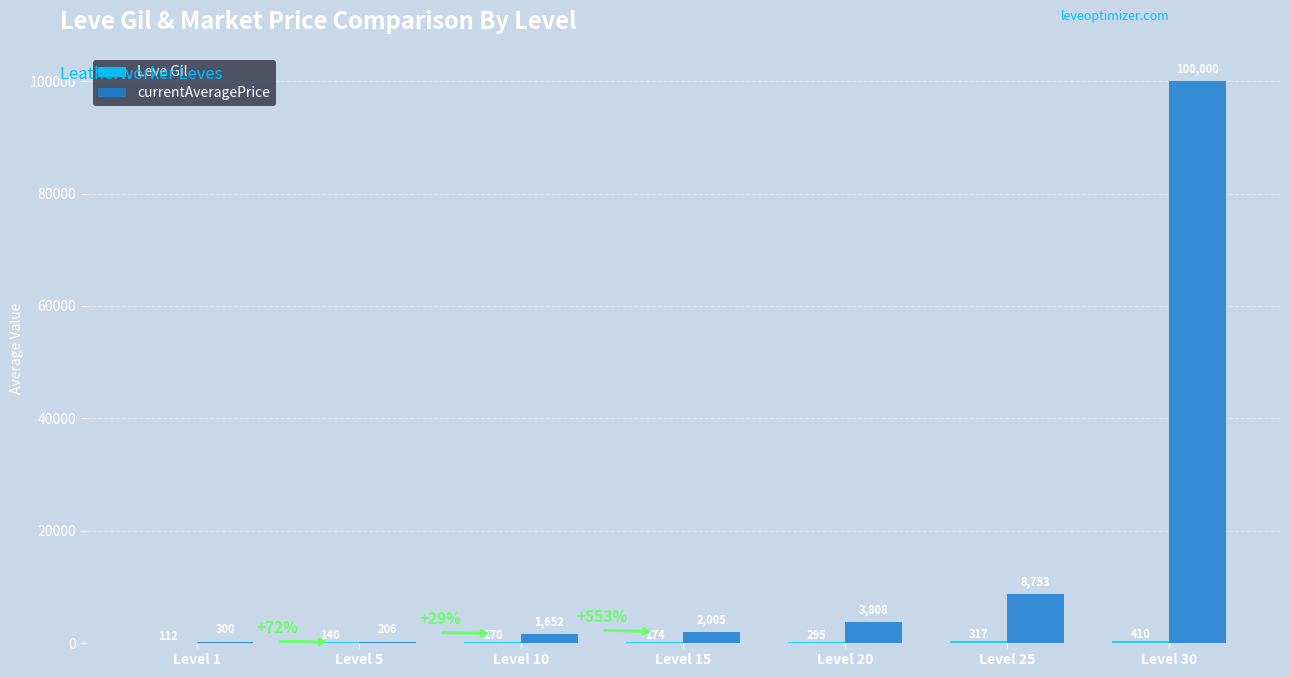

Between Level 1 and Level 20, which series saw the biggest shift?

currentAveragePrice